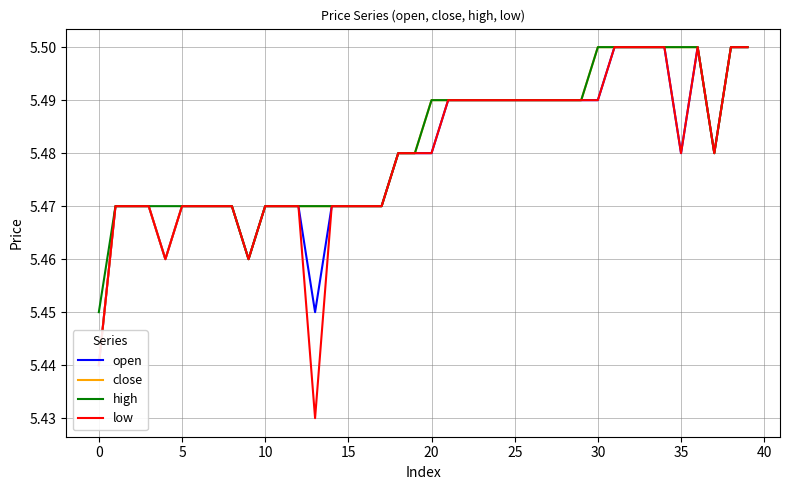

What is the minimum value for low?

5.4